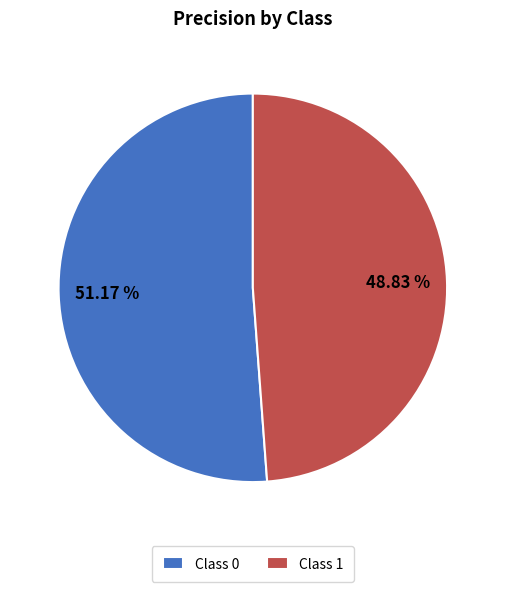

Combined, do Class 0 and Class 1 account for over 50%?

Yes